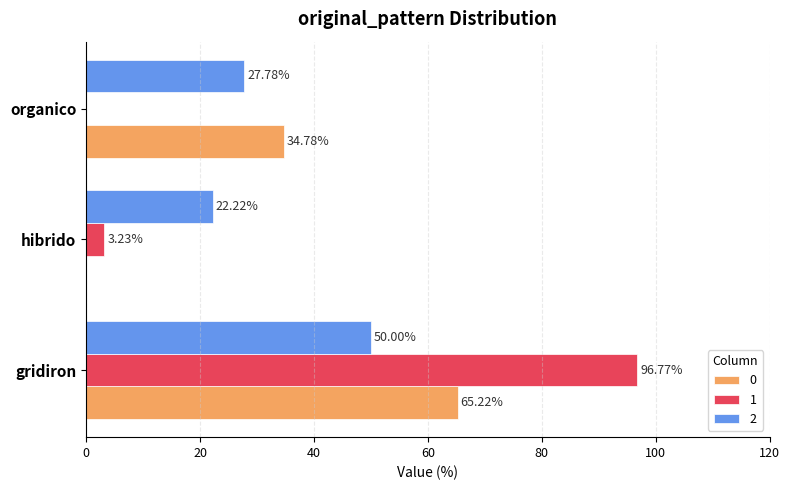

Which category has the highest value across all series?

gridiron